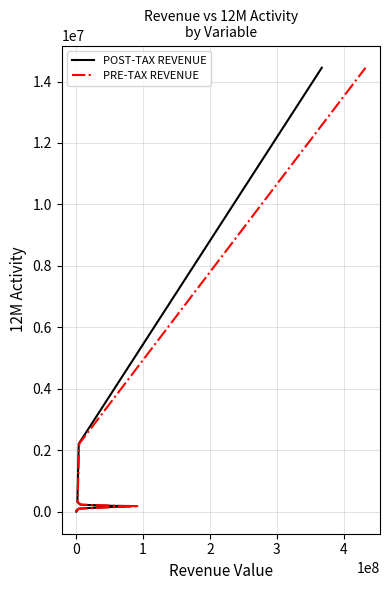

The value of POST-TAX REVENUE at 9 is 84961.6. True or false?

False